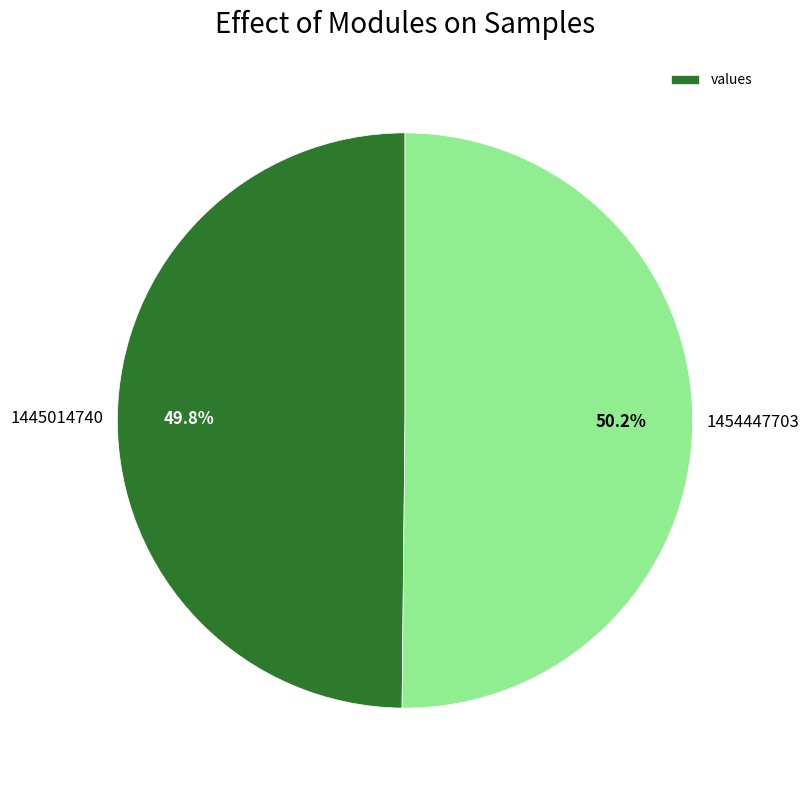

Is there any slice that represents more than half of the pie?

Yes